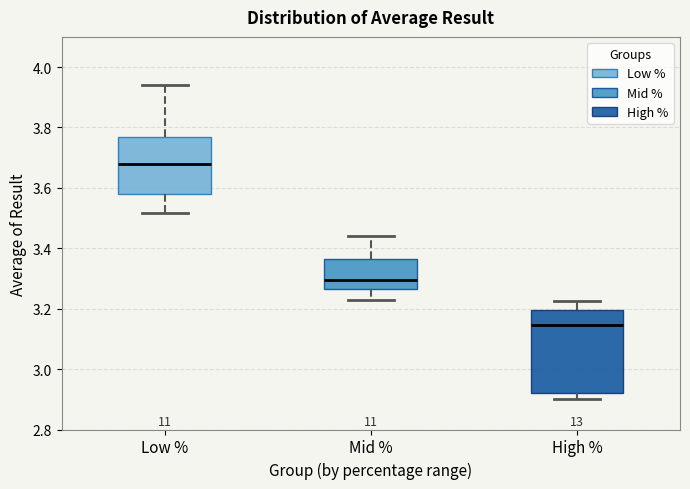

Reading left to right, transcribe this box plot: for each box, give where its median line is, the range the box spans, and where its two whiskers end, as read against the y-axis. The values are not printed on the chart, so give them approximately, as read against the axis.

Low %: median 3.68, box 3.58 to 3.76, whiskers 3.52 to 3.94
Mid %: median 3.30, box 3.26 to 3.36, whiskers 3.24 to 3.44
High %: median 3.14, box 2.92 to 3.20, whiskers 2.90 to 3.22